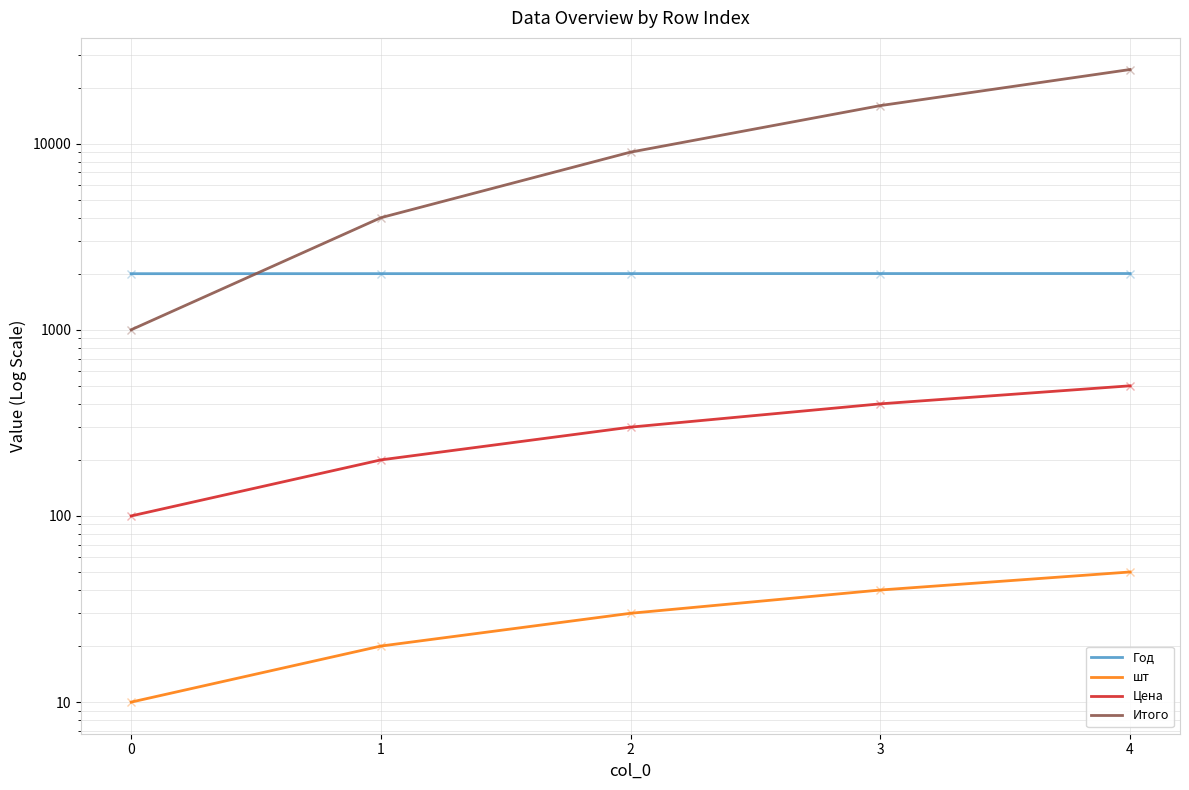

Reading right to left, what are all the values shown in this chart?

Год: 4=2005	3=2004	2=2003	1=2002	0=2001
шт: 4=50	3=40	2=30	1=20	0=10
Цена: 4=500	3=400	2=300	1=200	0=100
Итого: 4=25000	3=16000	2=9000	1=4000	0=1000